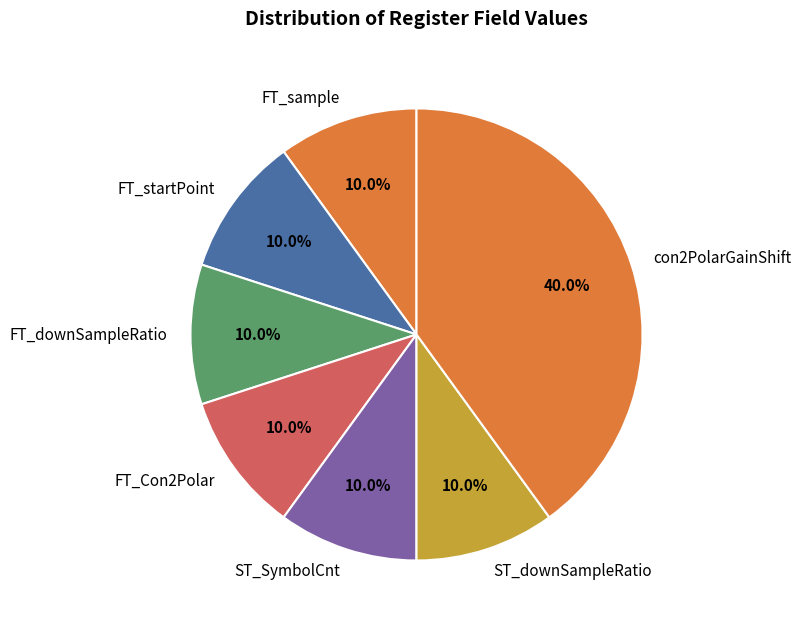

Approximately how many times larger is the value at FT_downSampleRatio compared to ST_downSampleRatio?

1.0